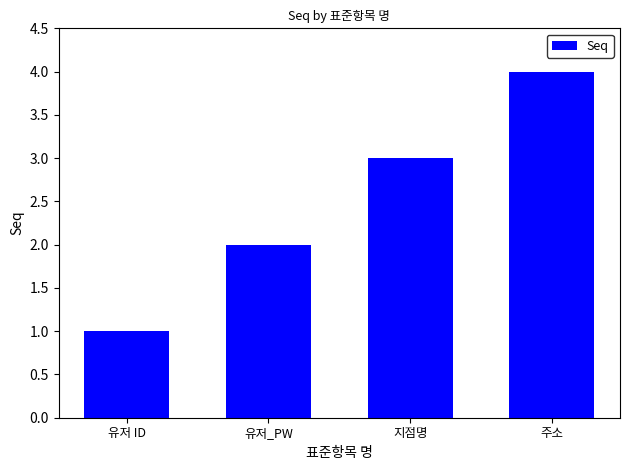

What position from the left is 주소?

4